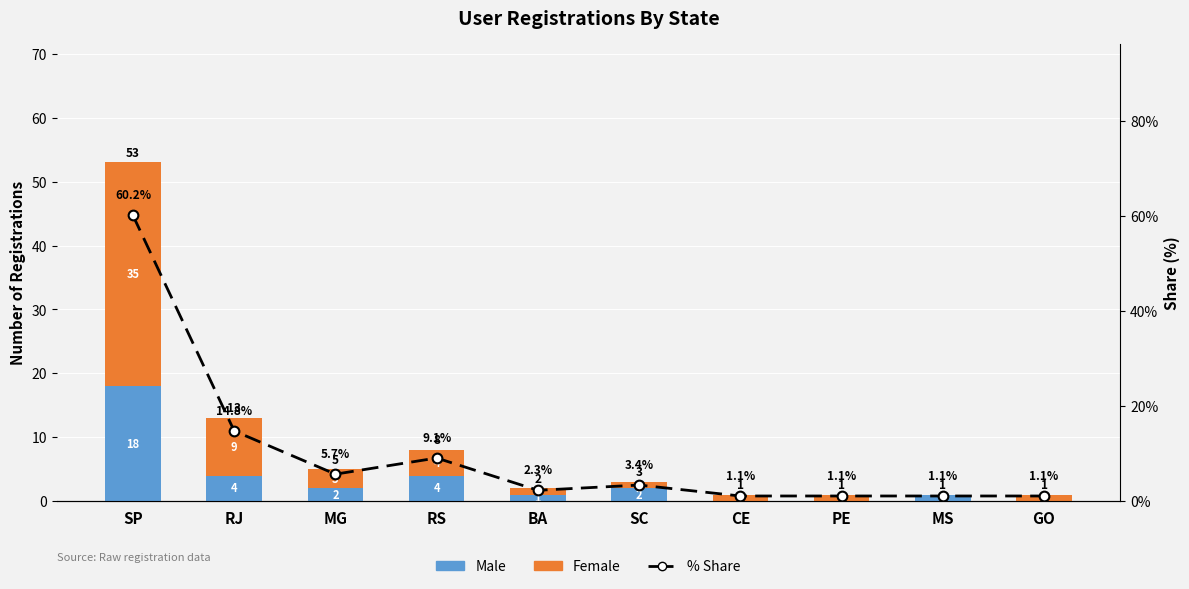

What value does the Male series have at MS?

1.0